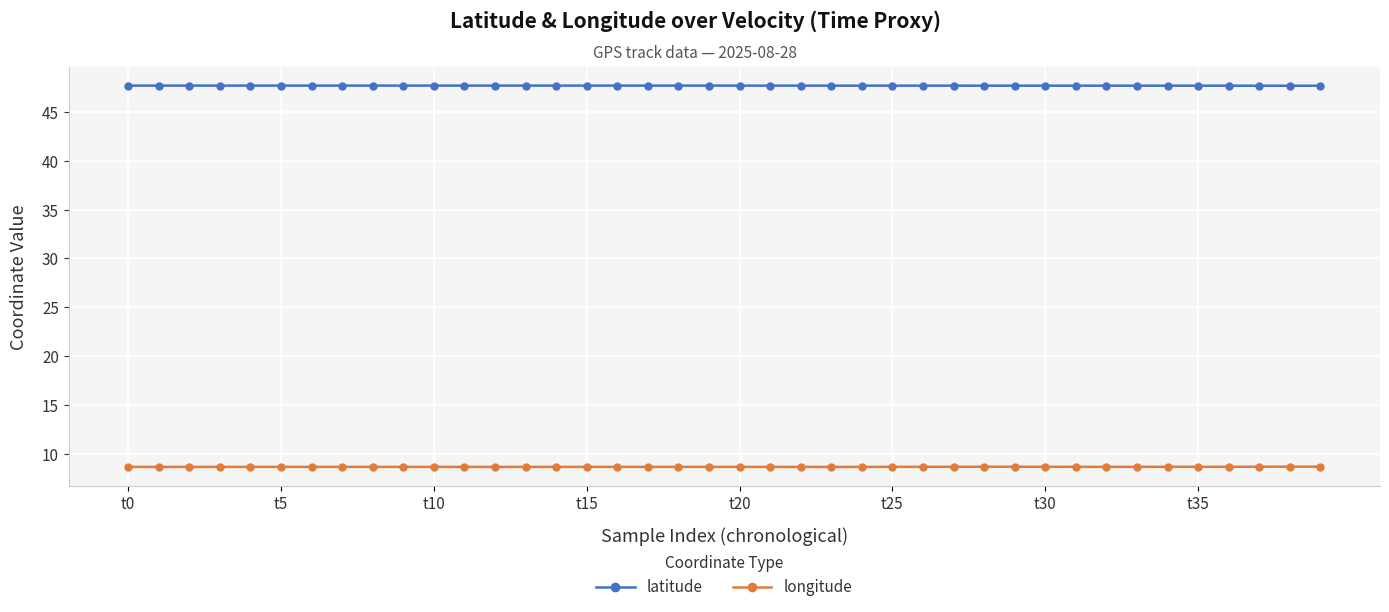

Which series has the largest total across all categories?

latitude